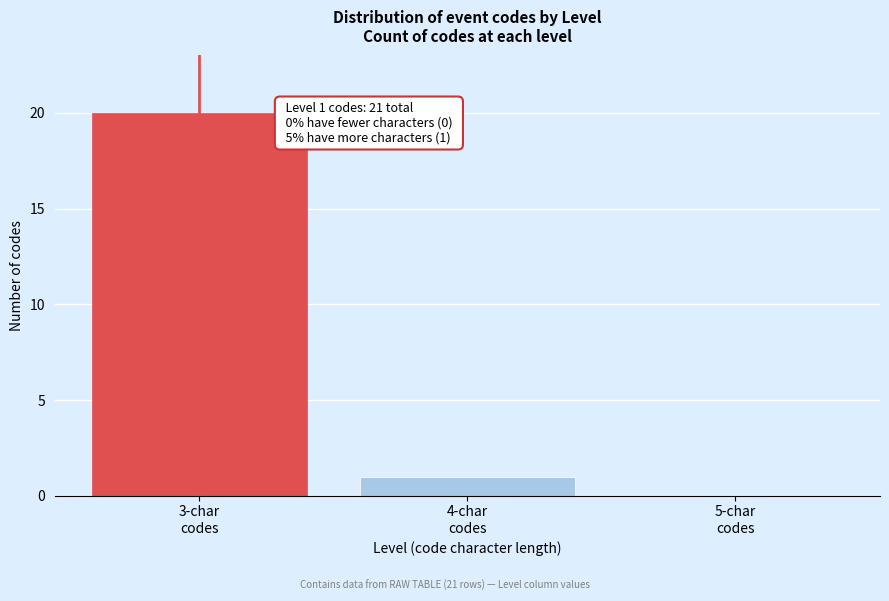

What is the sum of all values?

21